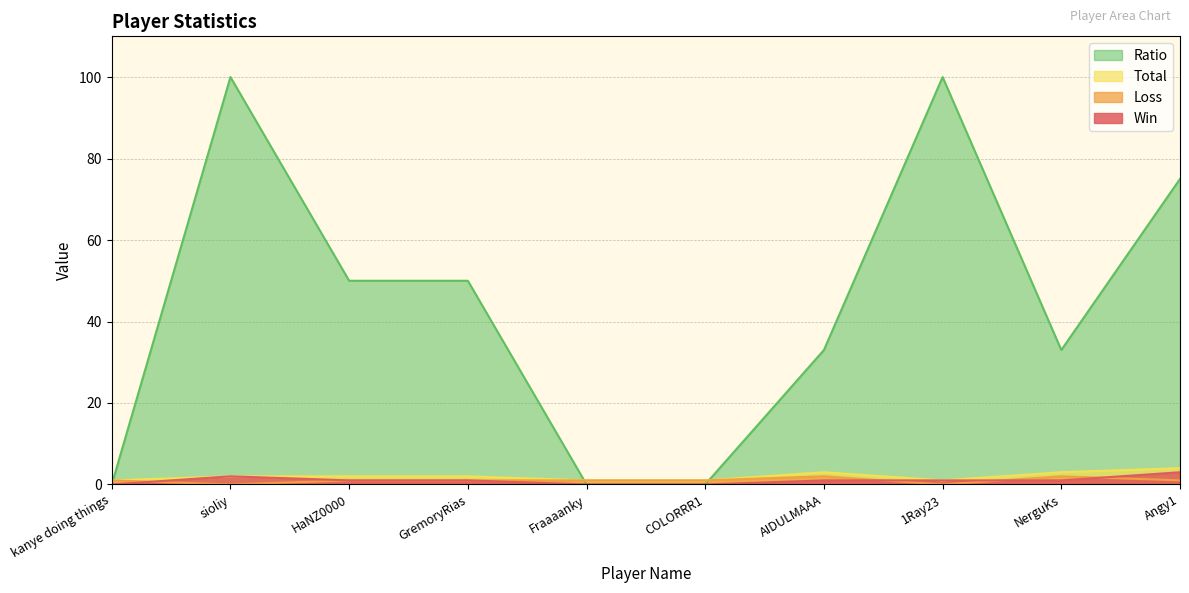

True or false: Win and Total cross at least once.

False